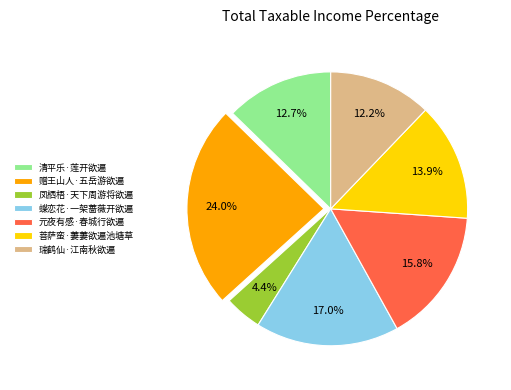

Does any single category account for the majority?

No